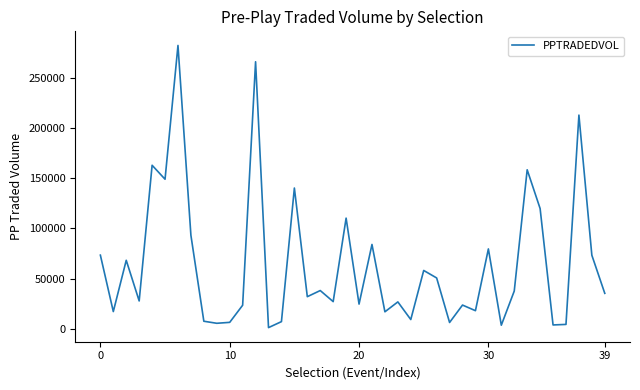

How many categories are shown in the chart?

40